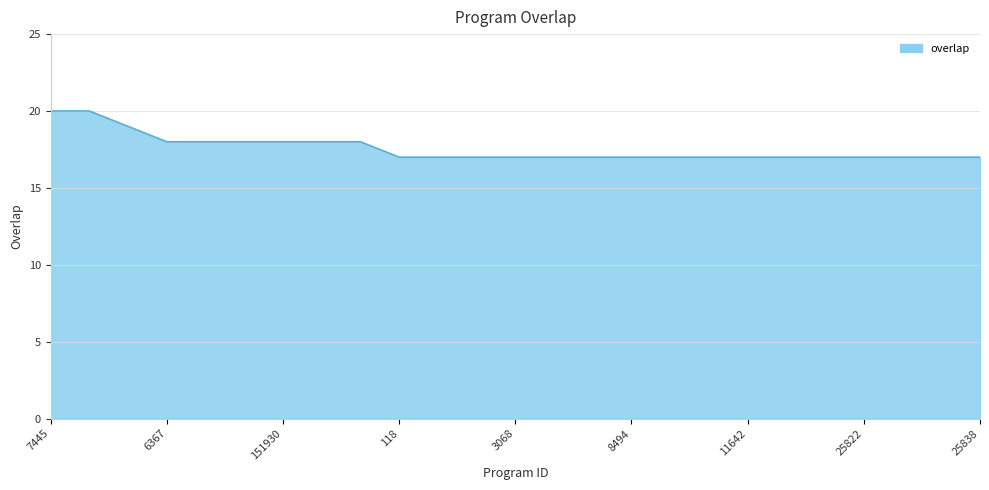

What is the difference between the maximum and minimum values?

3